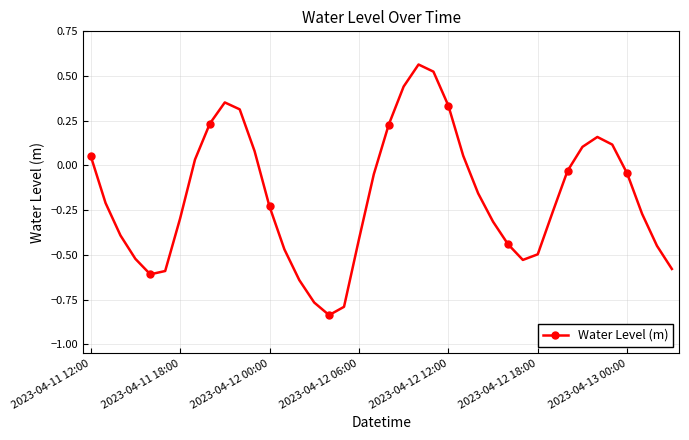

Count the number of categories in the chart.

40